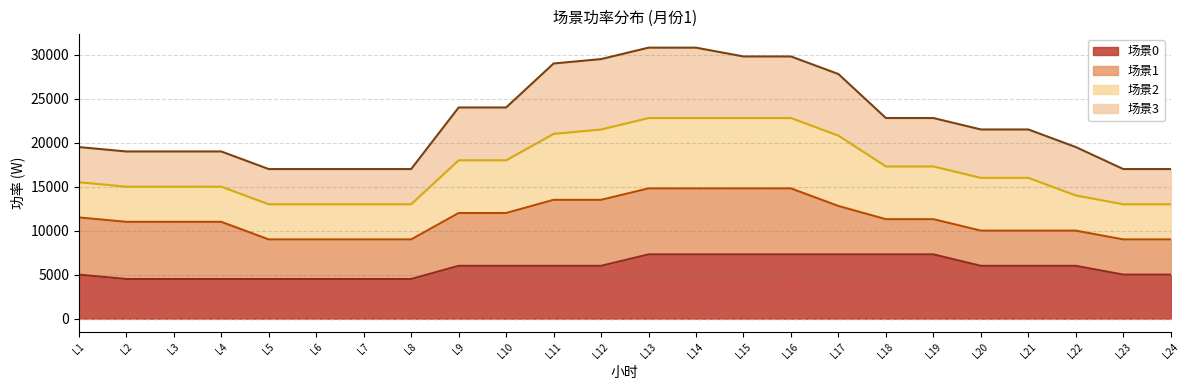

What value does the 场景0 (线) series have at L24, to the nearest 50?

5000